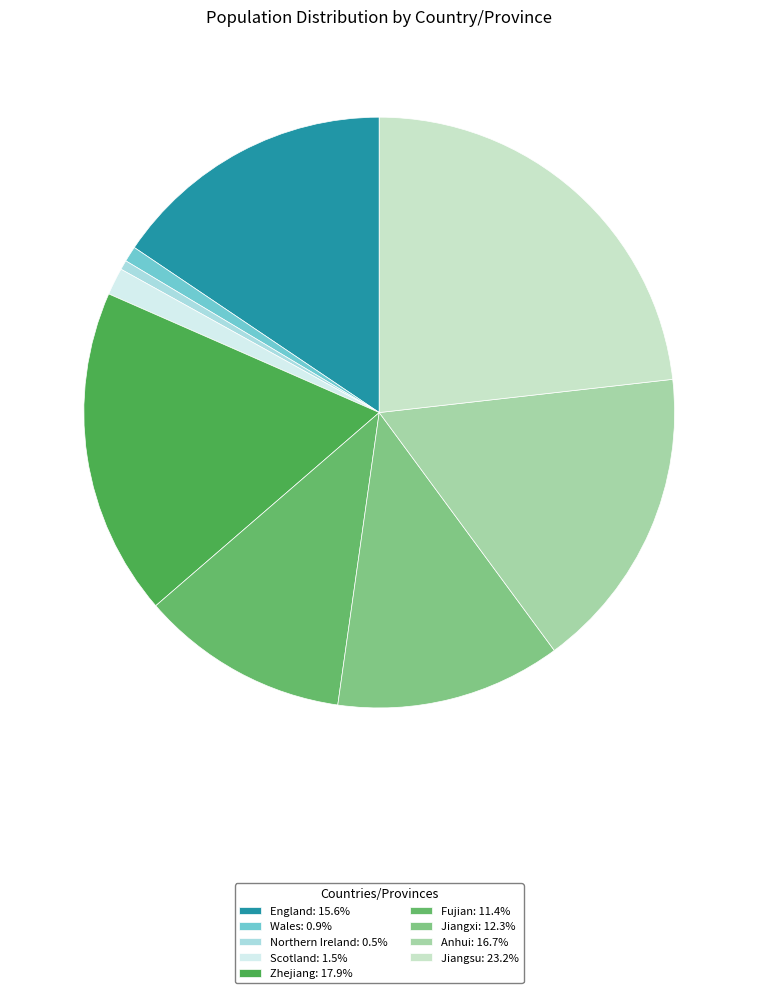

To the nearest percent, what is the average slice percentage?

11%